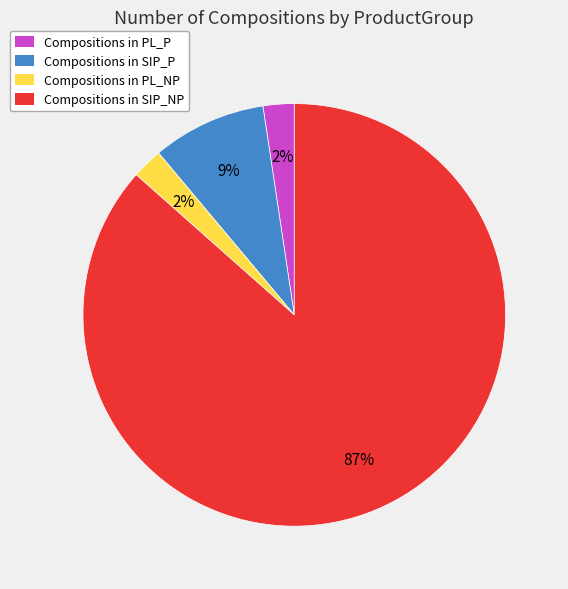

Which has a higher value, Compositions in PL_NP or Compositions in SIP_NP?

Compositions in SIP_NP